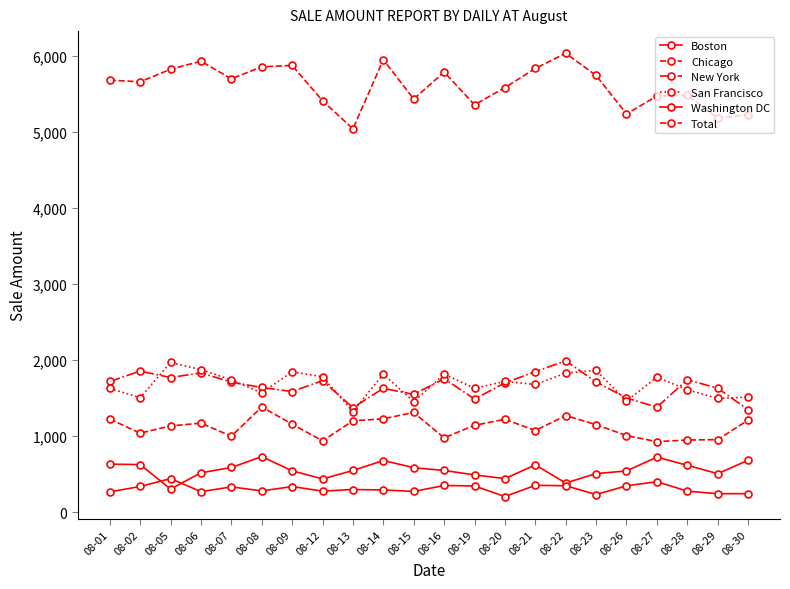

Which has a higher value, 08-08 or 08-26?

08-08